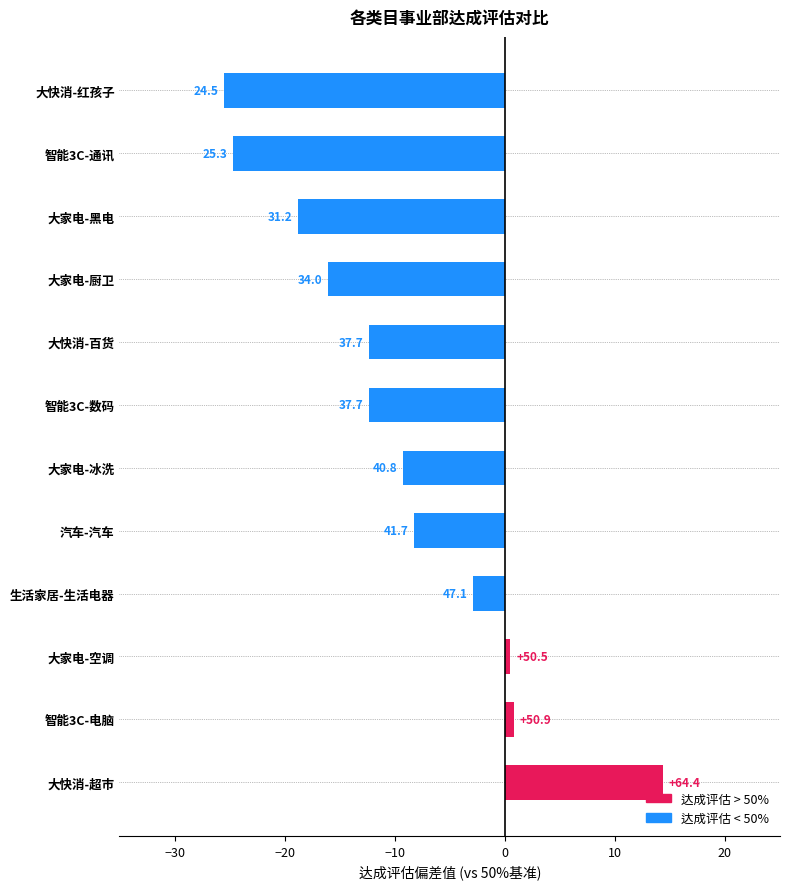

Does the chart contain any negative values?

Yes